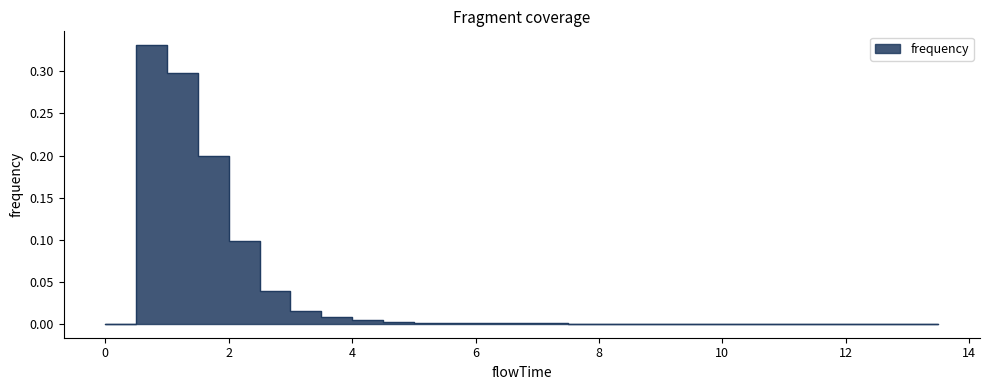

What is the greatest value displayed?

0.3